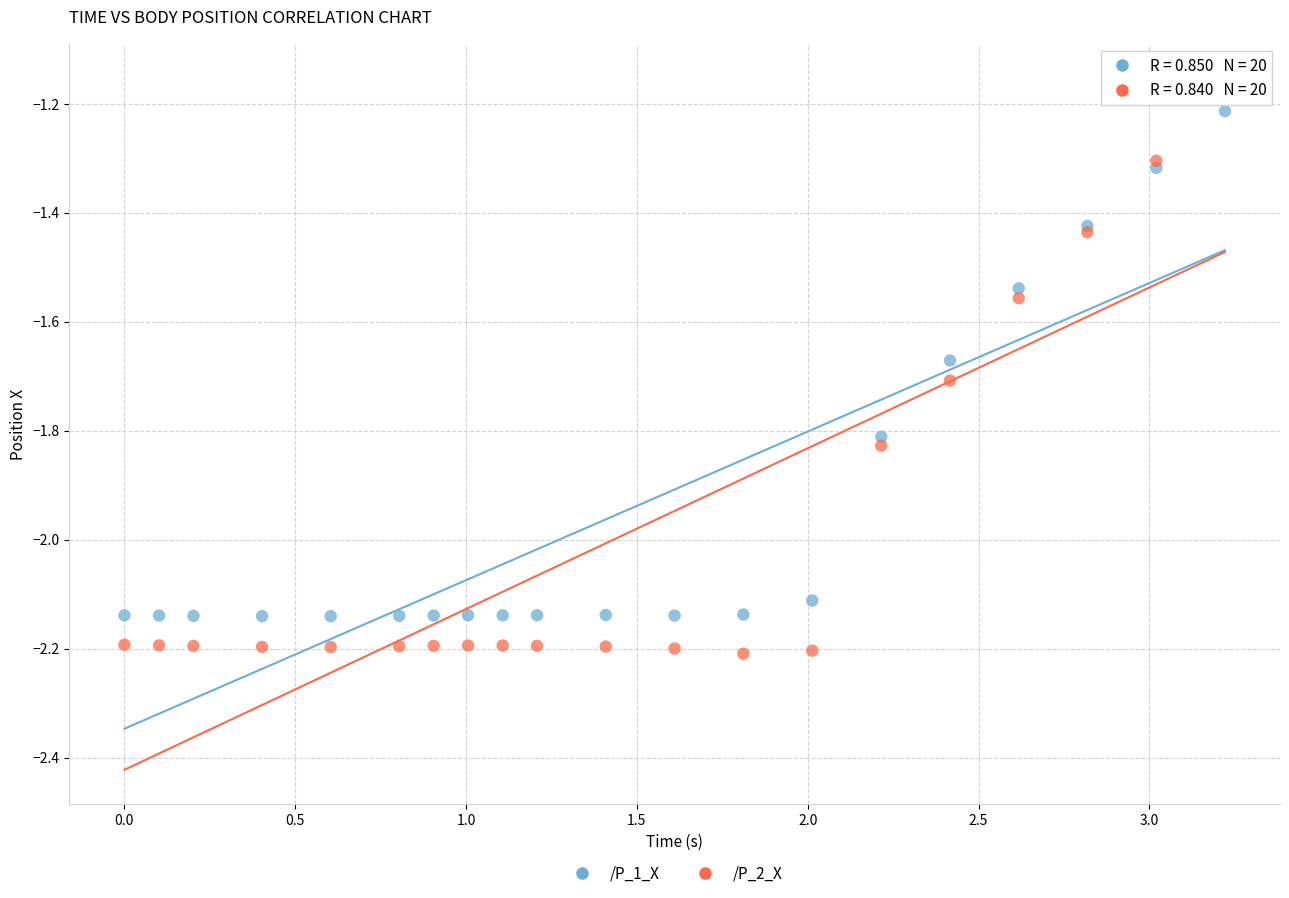

Which series contains the highest Y value?

/P_2_X